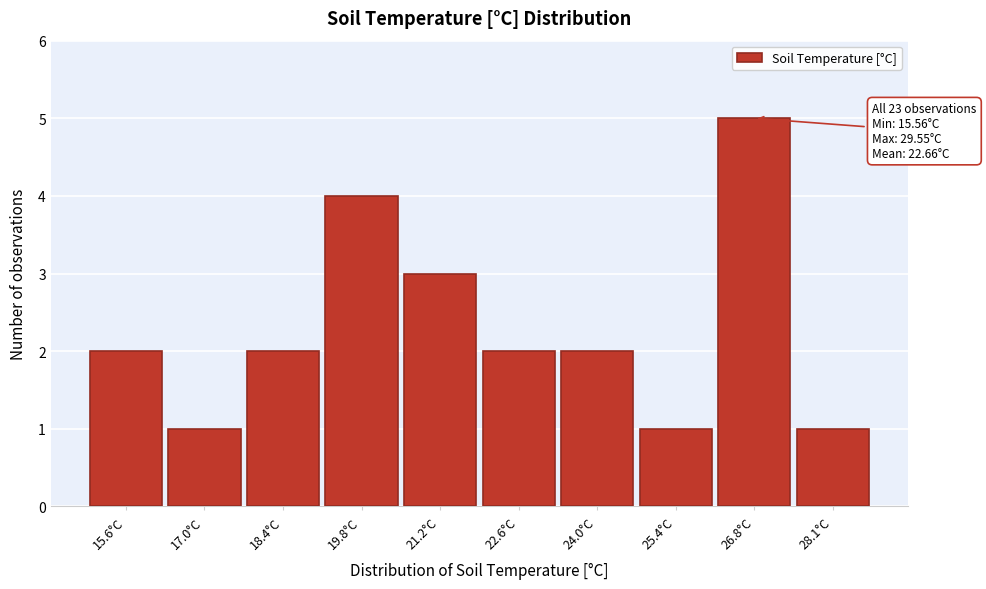

Reading left to right, list all the values displayed in this chart.

2	1	2	4	3	2	2	1	5	1